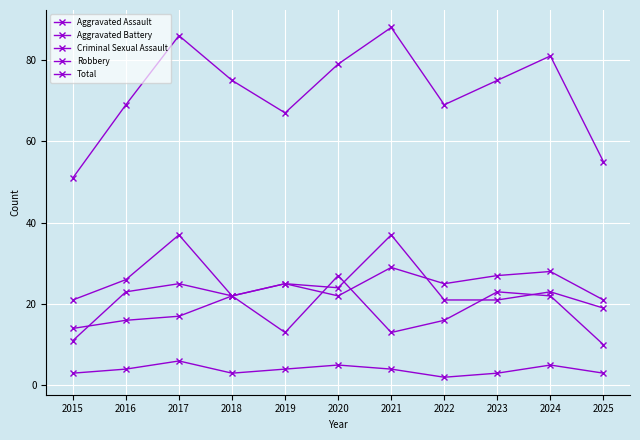

What is the difference between the Aggravated Battery values at 2024 and 2021?

14